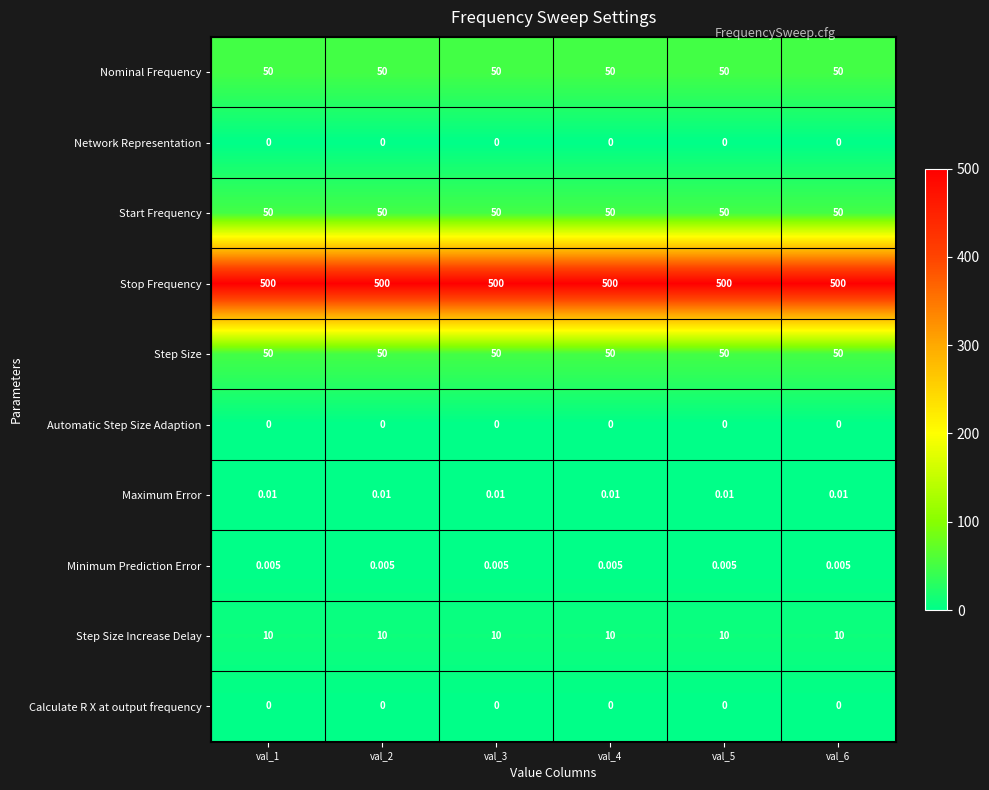

What is the difference between the highest and lowest values at val_6?

500.0